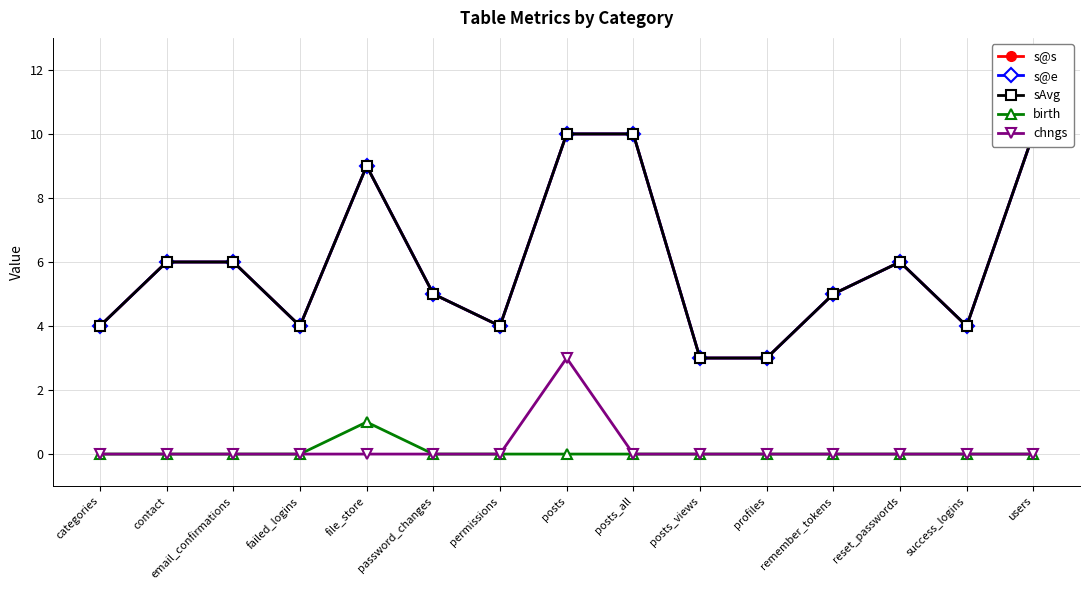

Which series has the largest range (max minus min)?

s@s